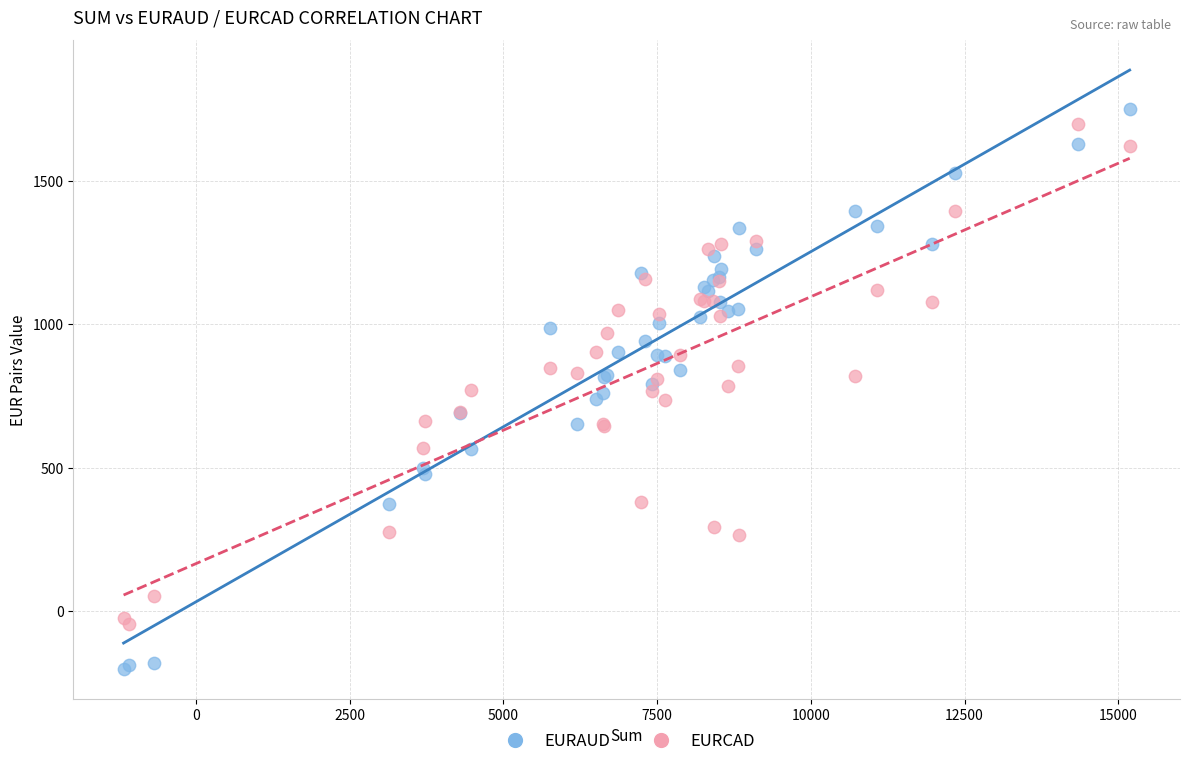

Which series contains the lowest Y value?

EURAUD